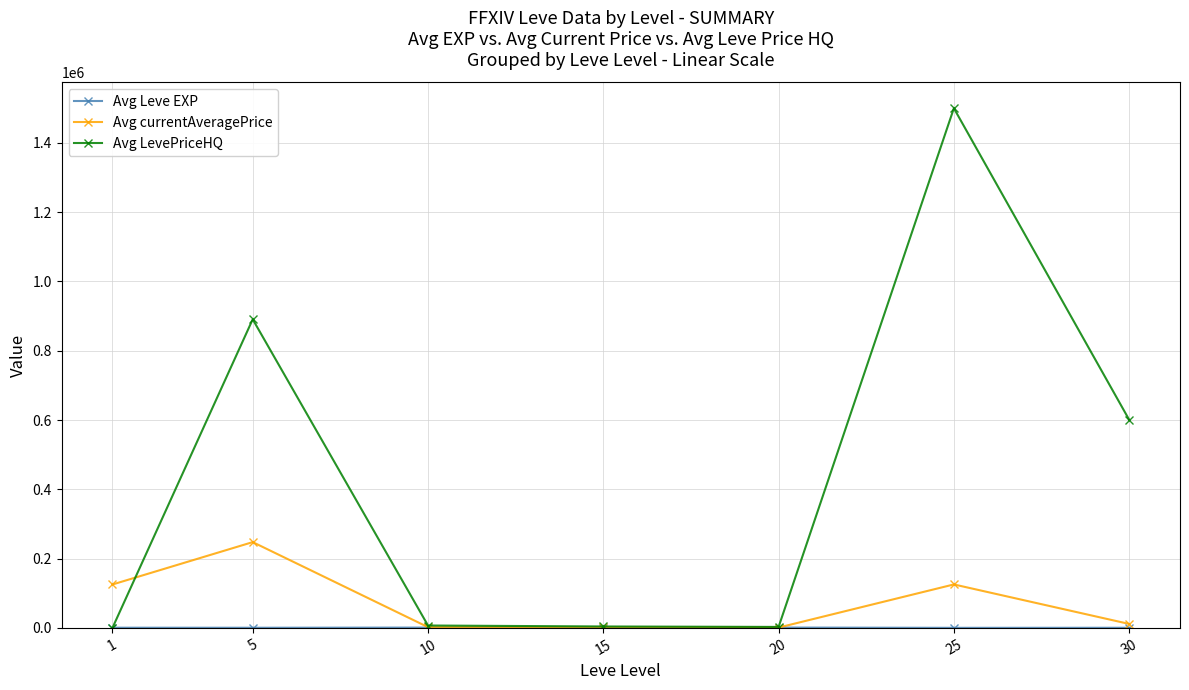

Which series changed the most between 15 and 30?

Avg LevePriceHQ